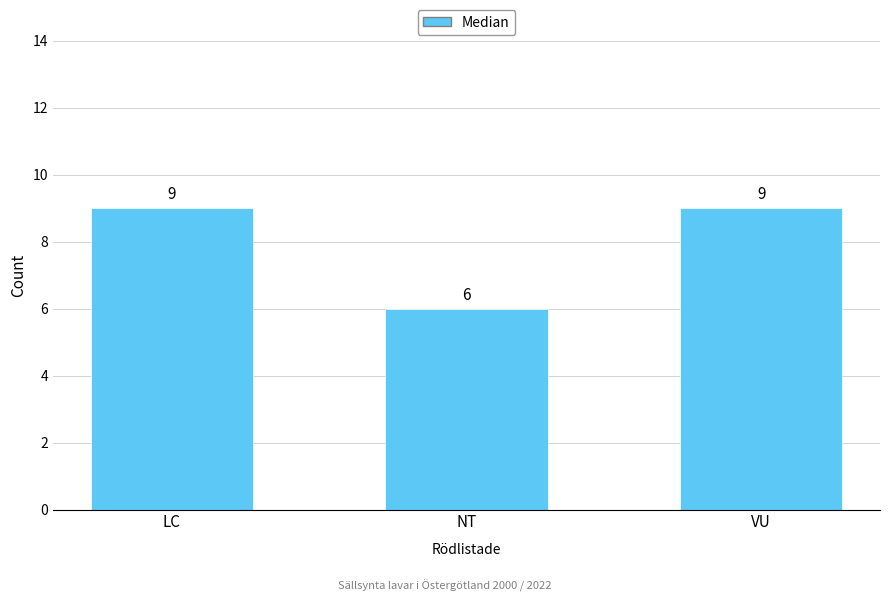

What is the ratio of the value at LC to the value at NT?

1.5